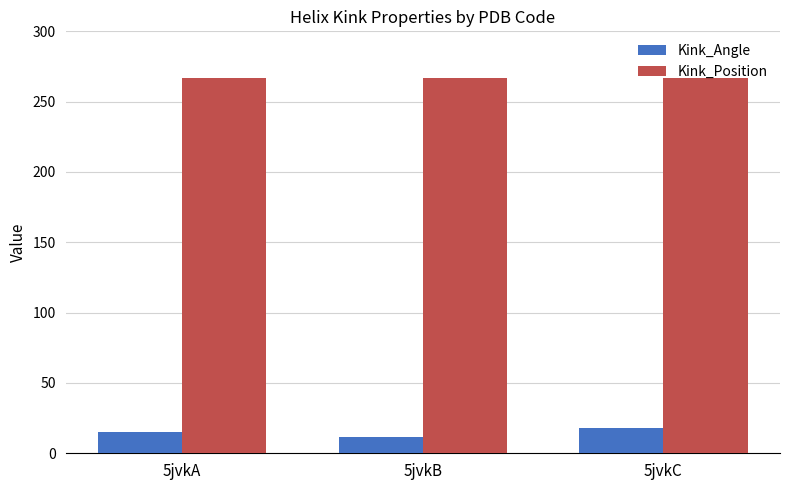

What is the value of the Kink_Position bar at the 1st from the left?

267.0